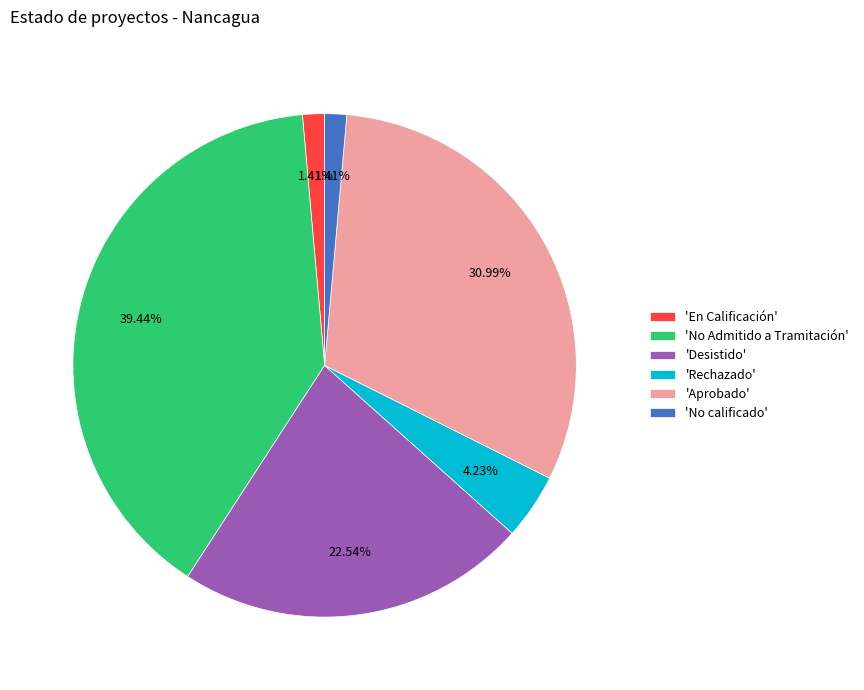

Between 'Aprobado' and 'En Calificación', which is larger?

'Aprobado'